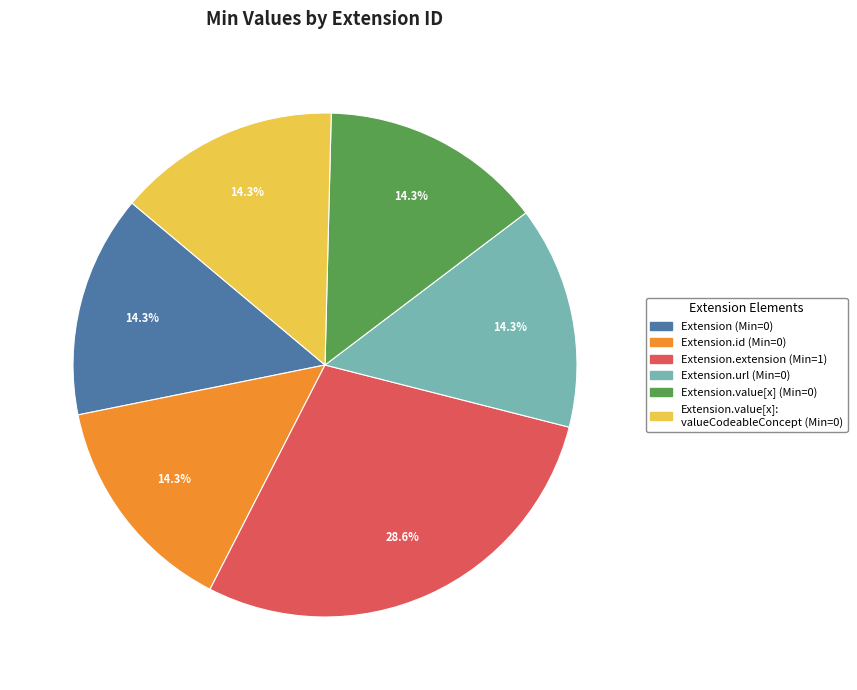

Is there any slice that represents more than half of the pie?

No